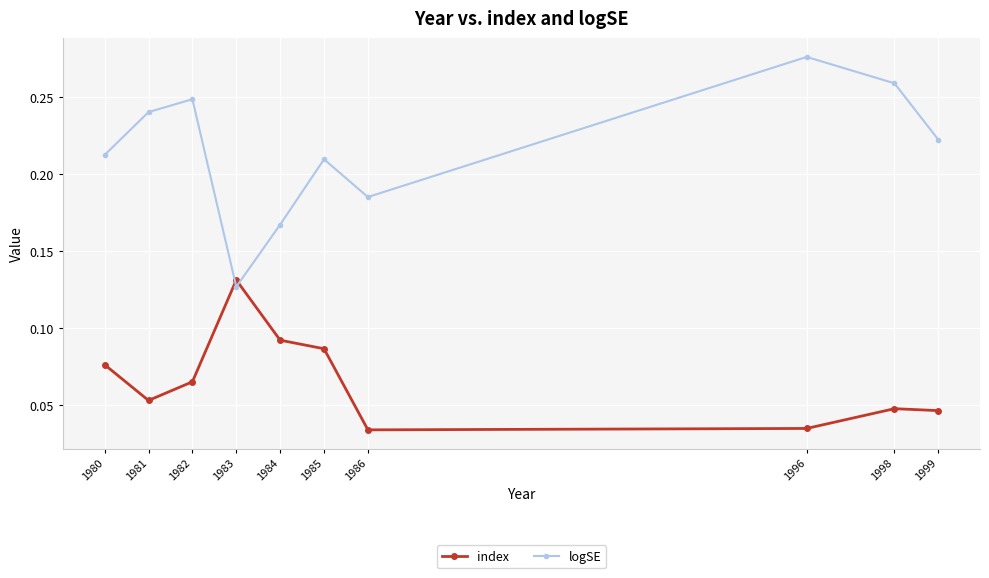

How many interior local valleys does the index series have?

2